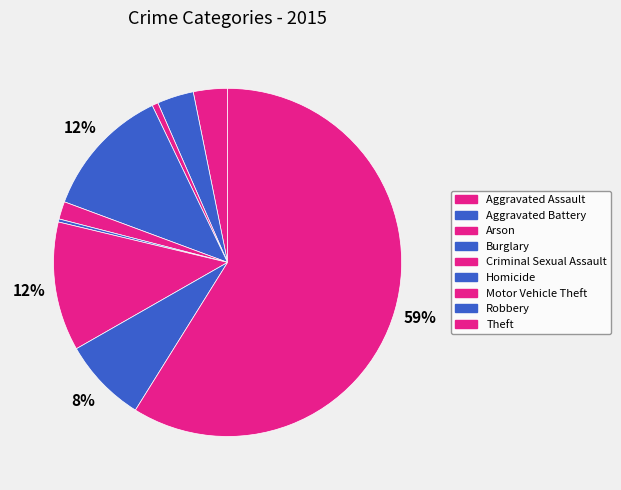

Which slice is the largest?

Theft